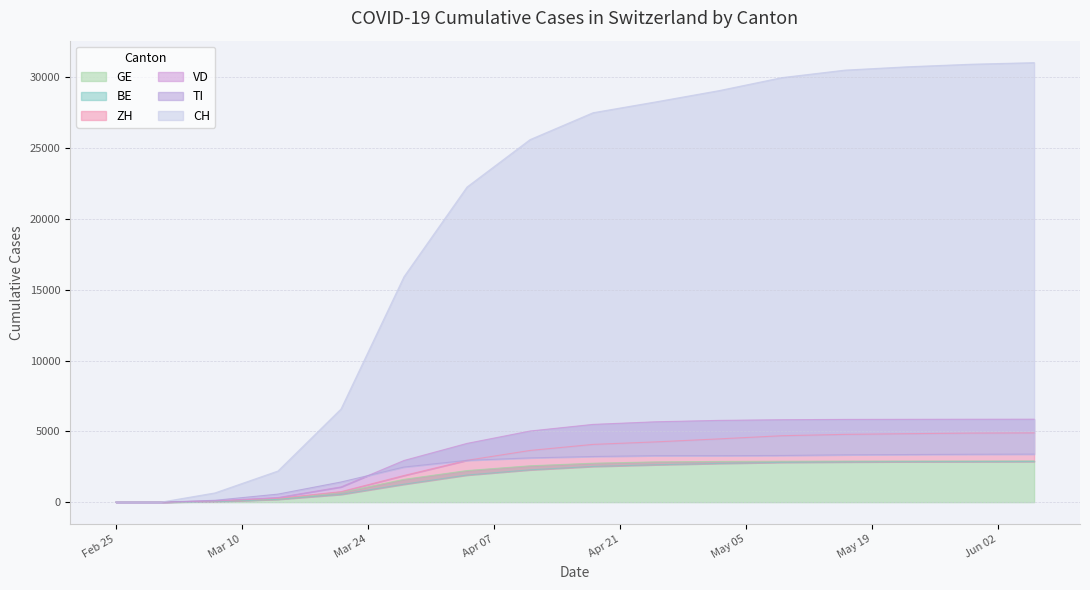

What is the spread (max minus min) of values at 2020-03-14?

1999